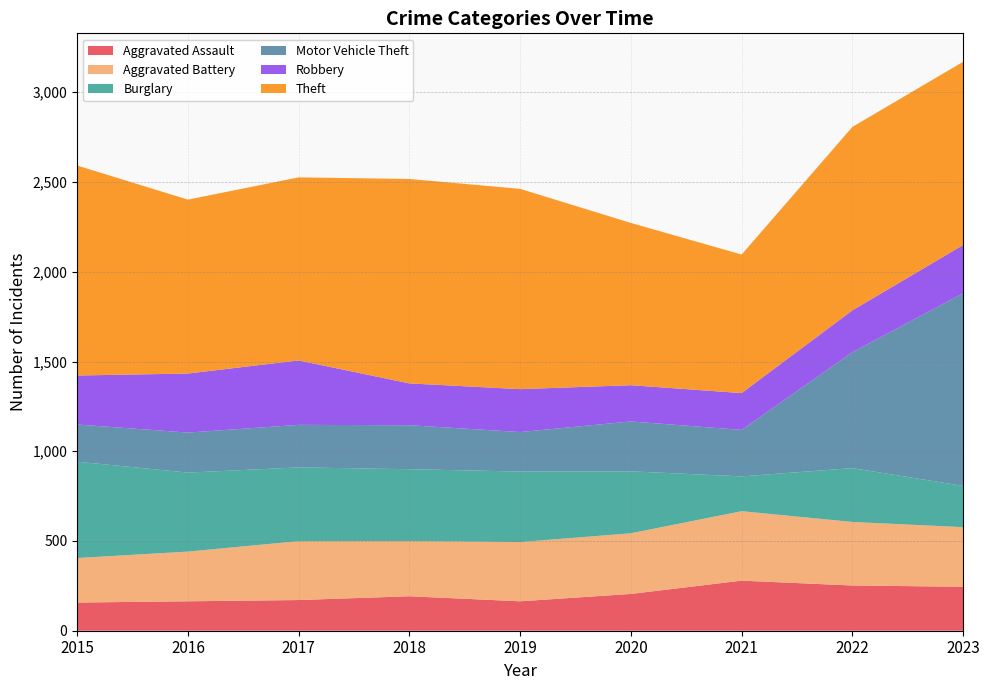

What is the sum of all Burglary values?

3250